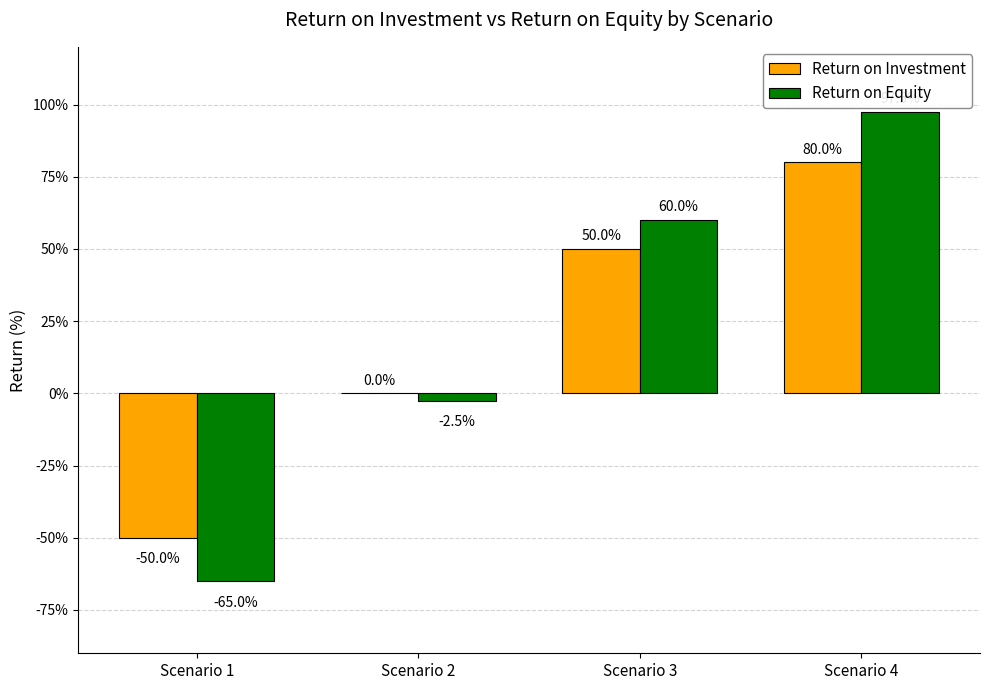

What are all the series names shown in the legend?

Return on Investment, Return on Equity